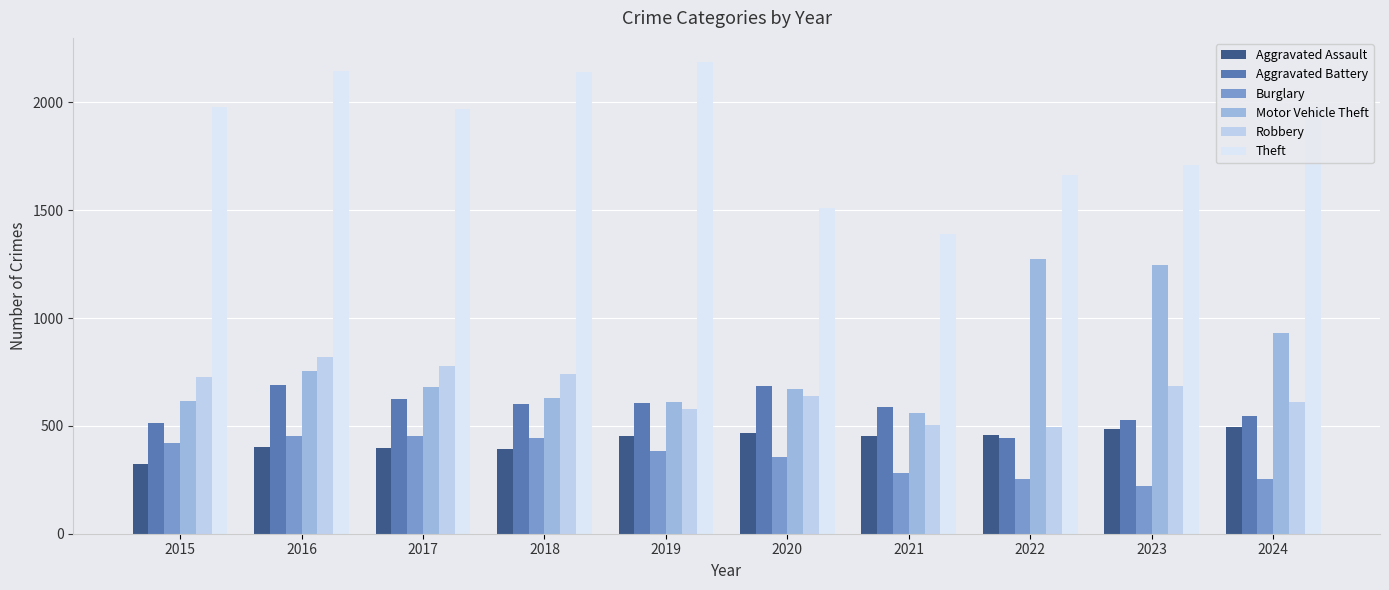

At how many categories does at least one series exceed 619?

10